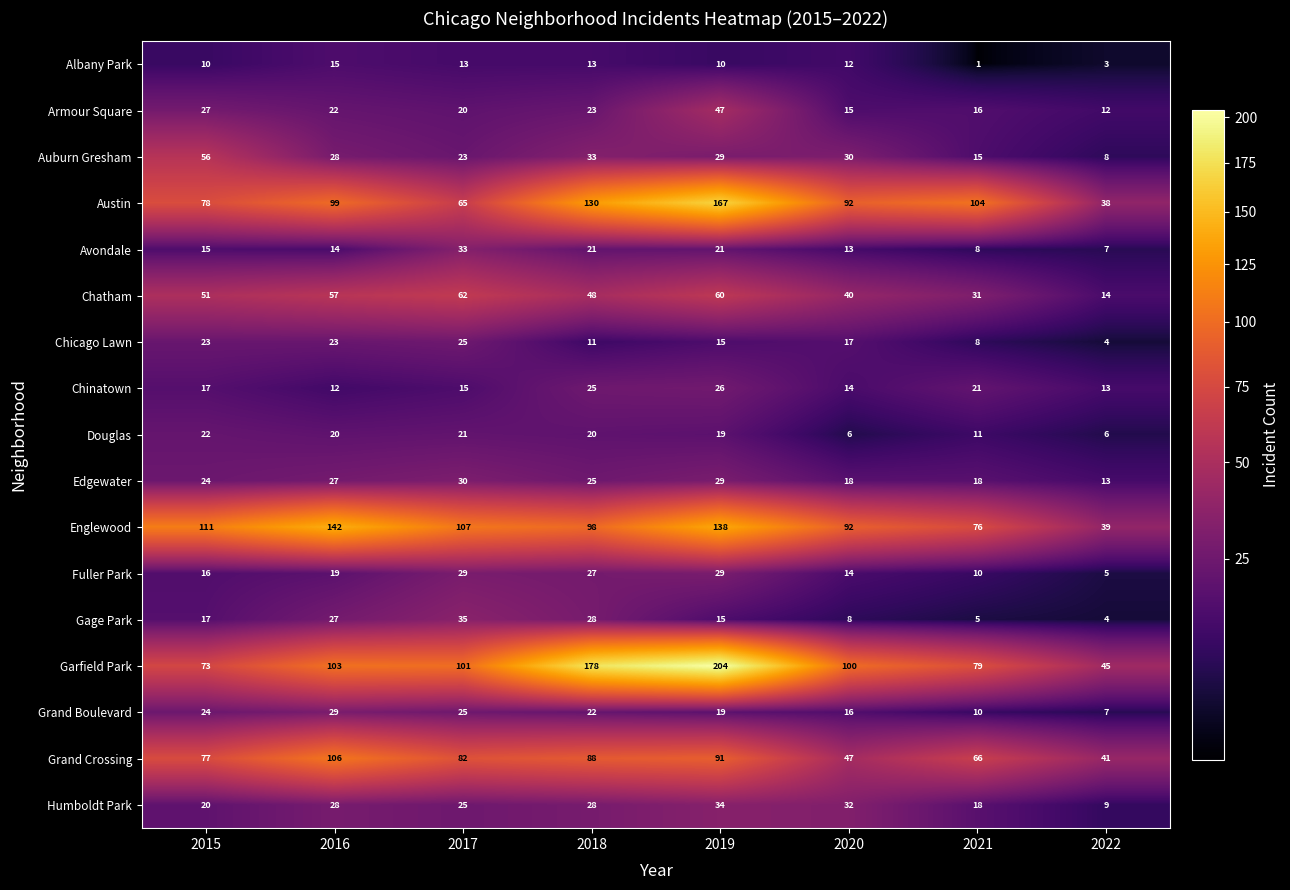

What is the maximum value shown in the chart?

204